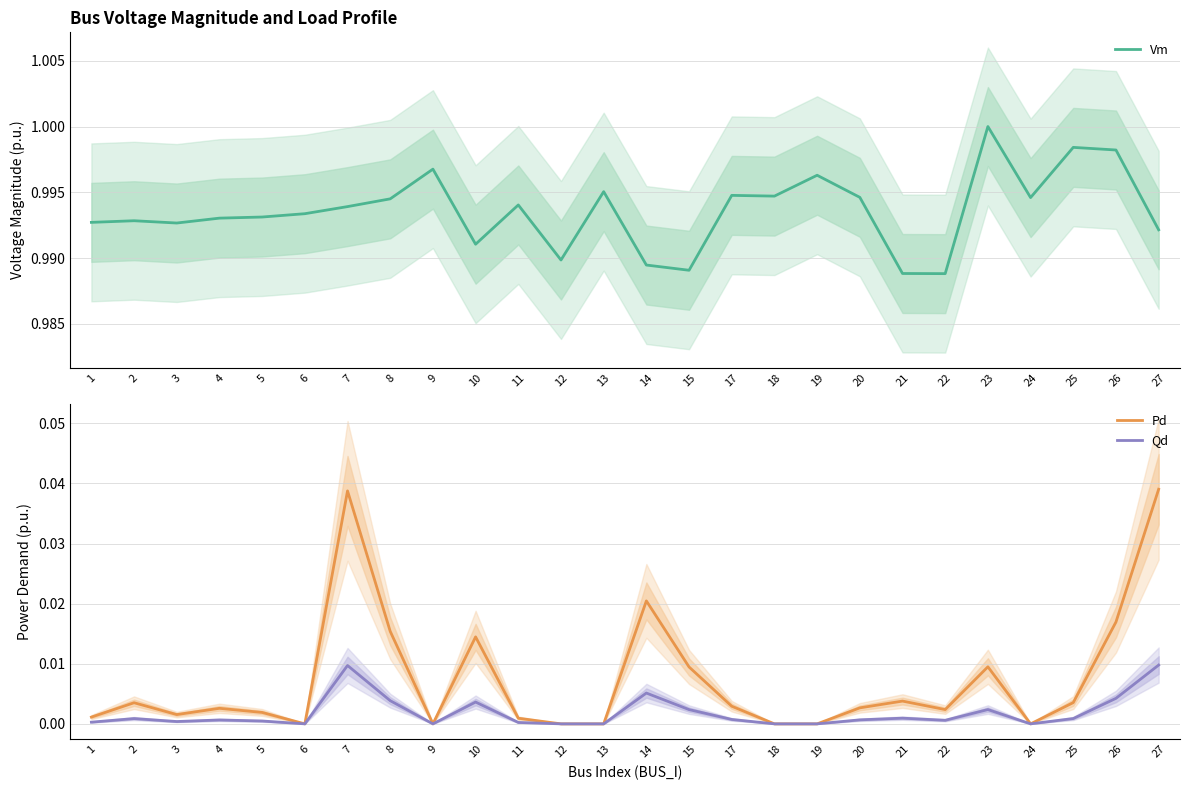

In Pd, how many points are lower than both neighbors (excluding endpoints)?

5